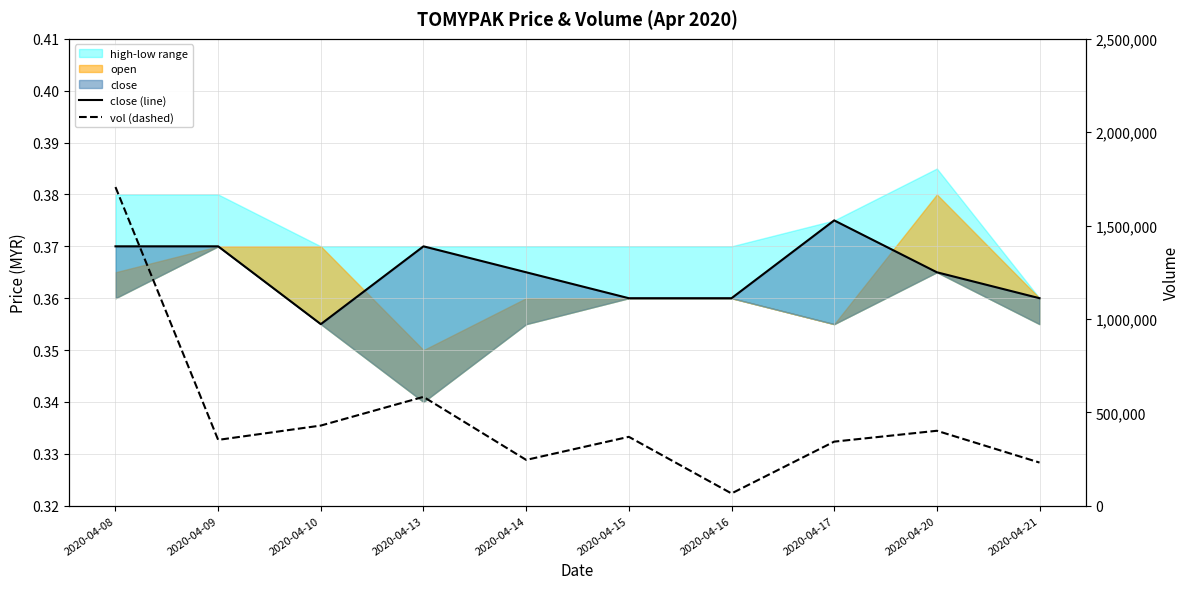

Which category has the highest value in the vol (dashed) series?

2020-04-08